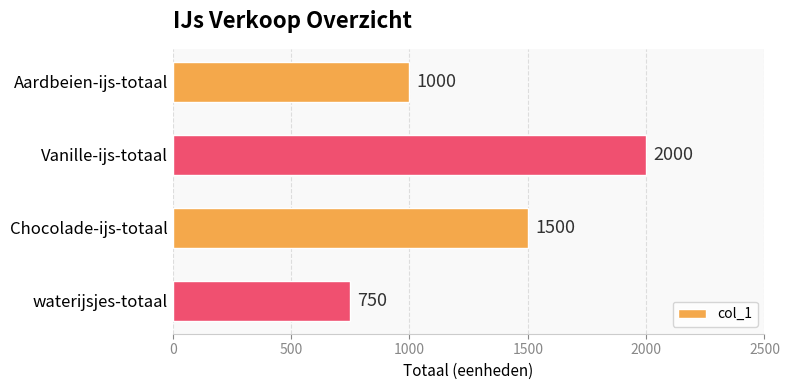

What is the difference between the maximum and minimum values?

1250